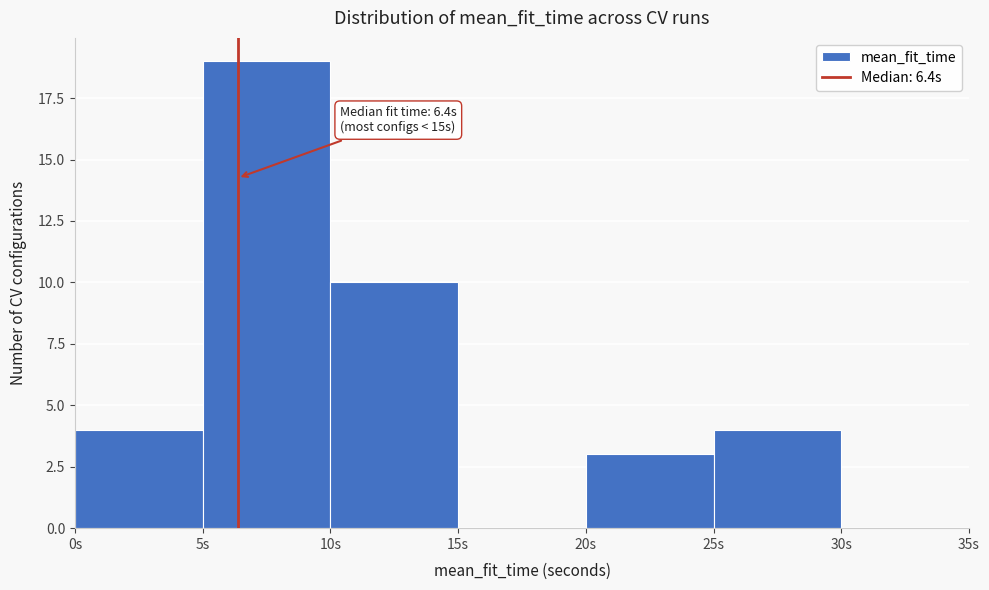

Which range on the x-axis has the tallest bar?

5 to 10